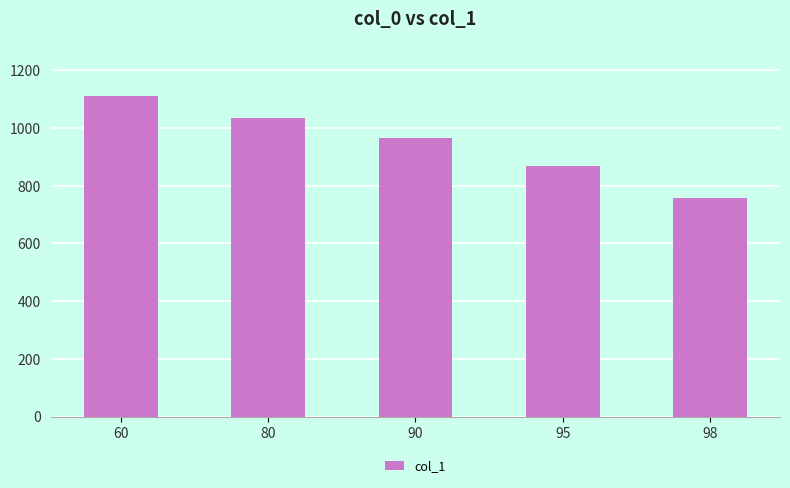

How many data points are less than 967?

2